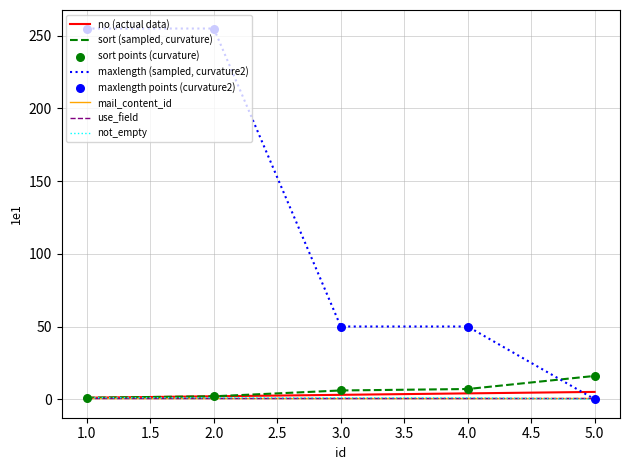

Does the chart have visible grid lines?

Yes